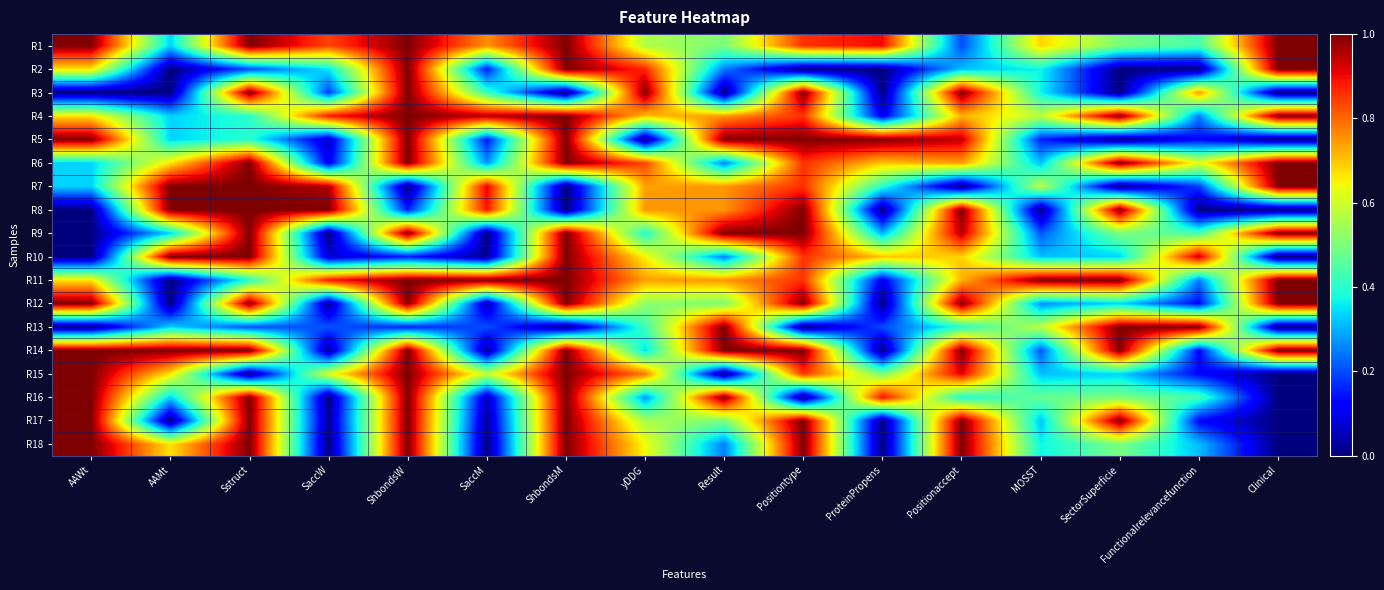

Which label corresponds to the smallest value in the chart?

AAMt